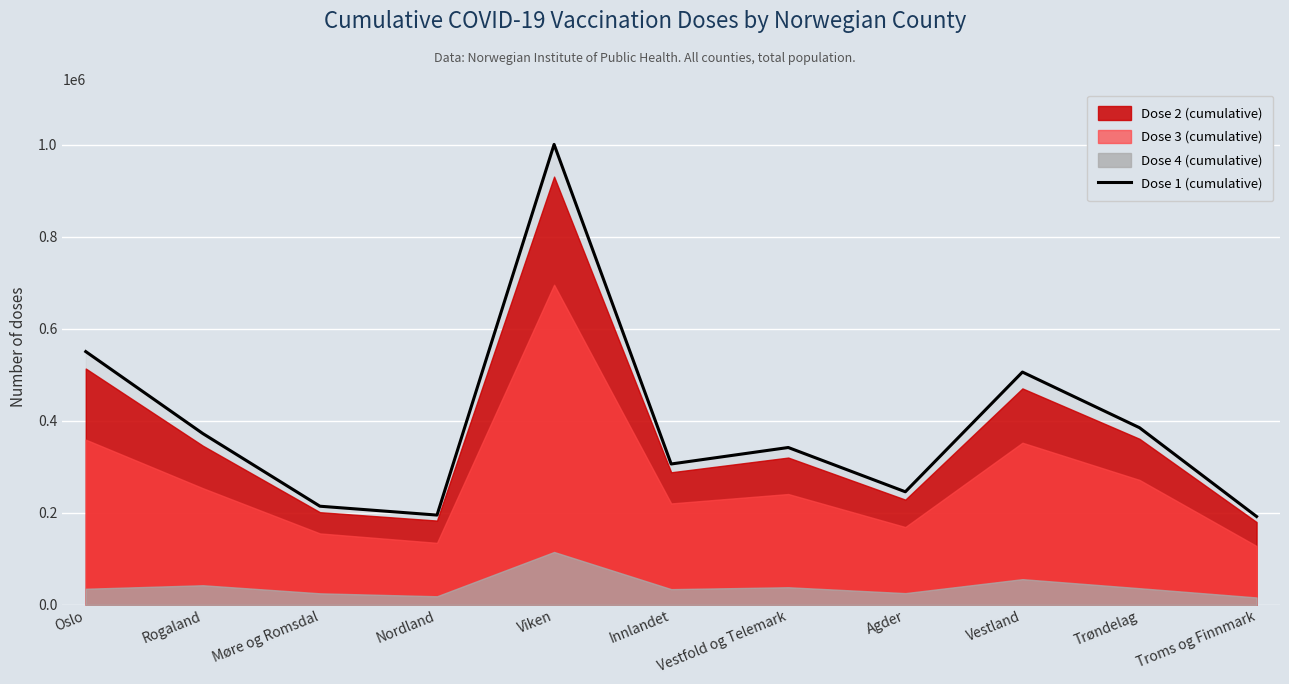

What is the smallest value displayed?

192121